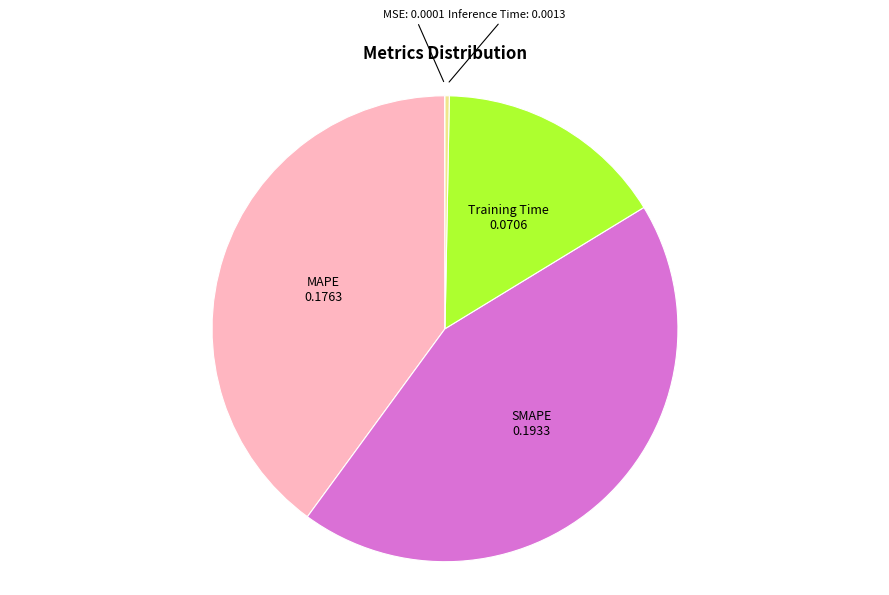

Between SMAPE and Training Time, which is larger?

SMAPE